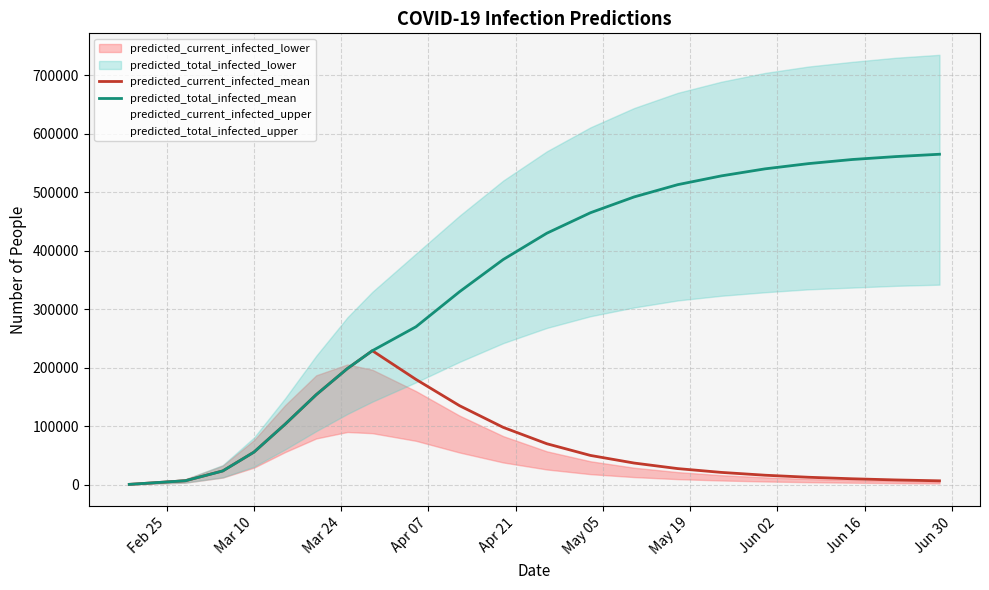

What is the difference between the second highest and minimum values in the predicted_total_infected_mean series?

560454